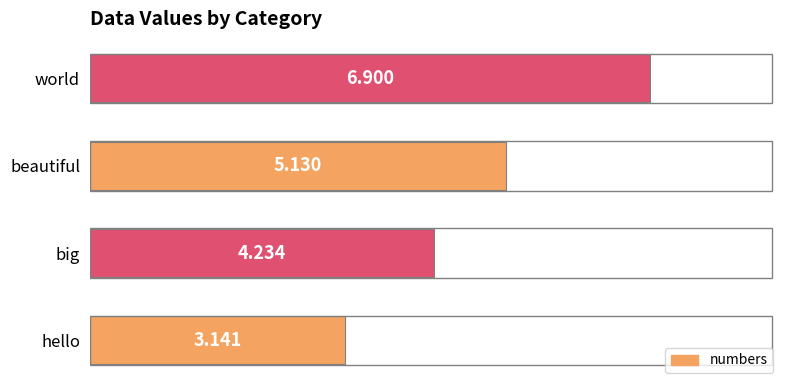

What is the difference between the second highest and second lowest values?

0.9